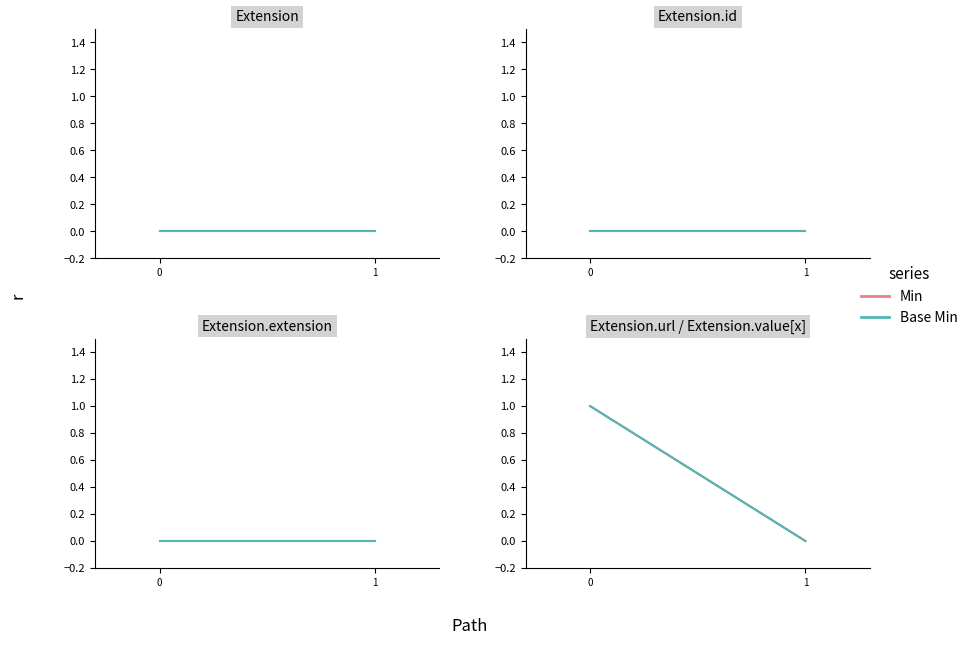

How many distinct data groups are displayed?

2